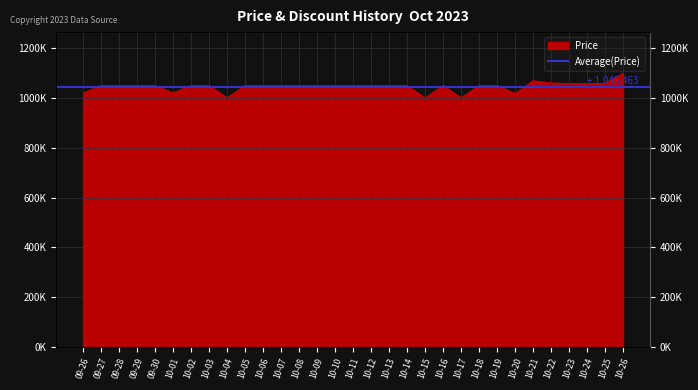

What is the label of the 12th point from the right?

10-15